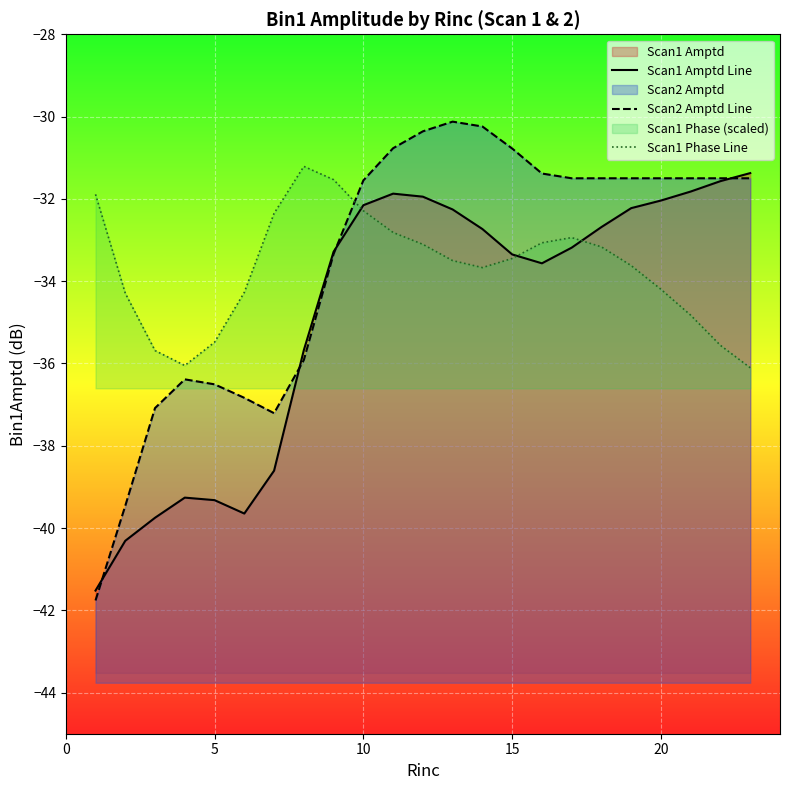

True or false: Scan2 Amptd Line and Scan1 Phase Line intersect in this chart.

True